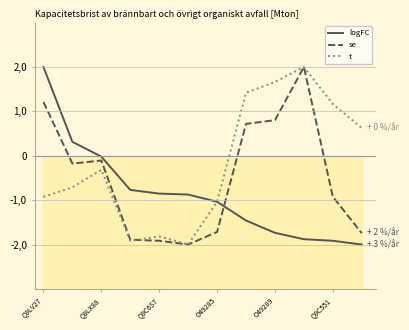

True or false: t has more than 2 interior local peaks.

True